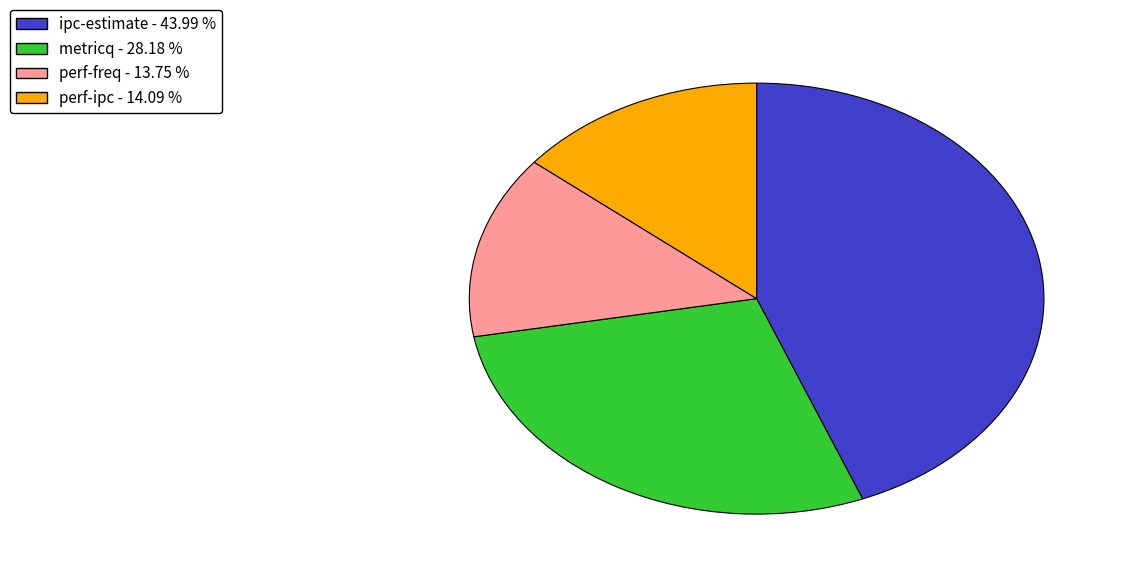

Does any single category account for the majority?

No